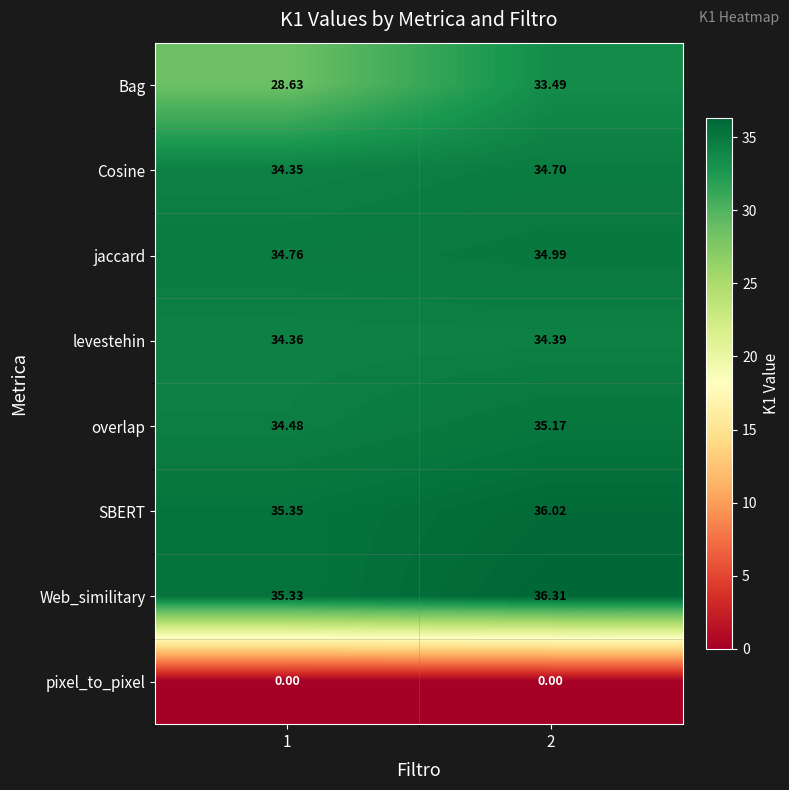

Rank the series at 1 from lowest to highest value.

pixel_to_pixel, Bag, Cosine, levestehin, overlap, jaccard, Web_similitary, SBERT